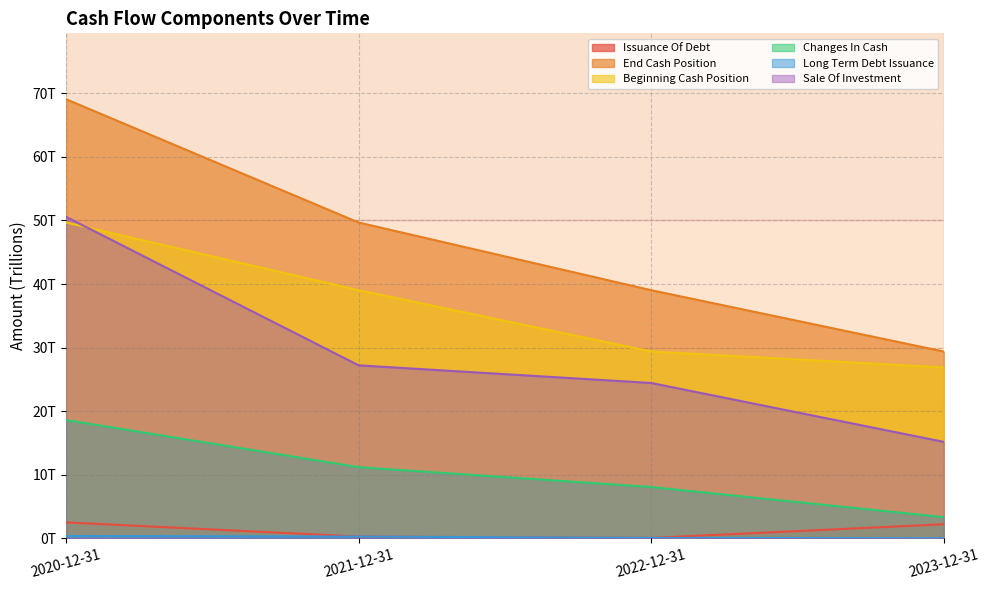

What is the lowest value of the Beginning Cash Position series?

26.9